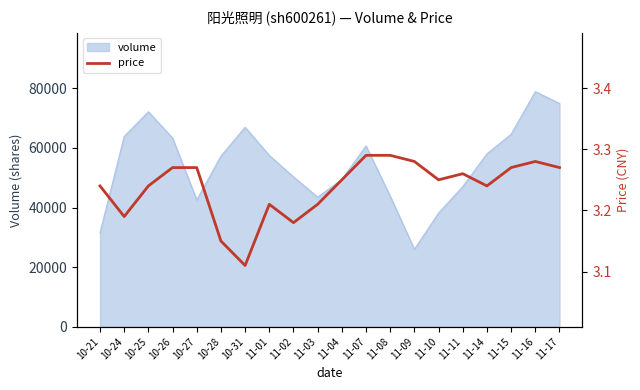

True or false: the data shows 3.3 at 10-27.

True